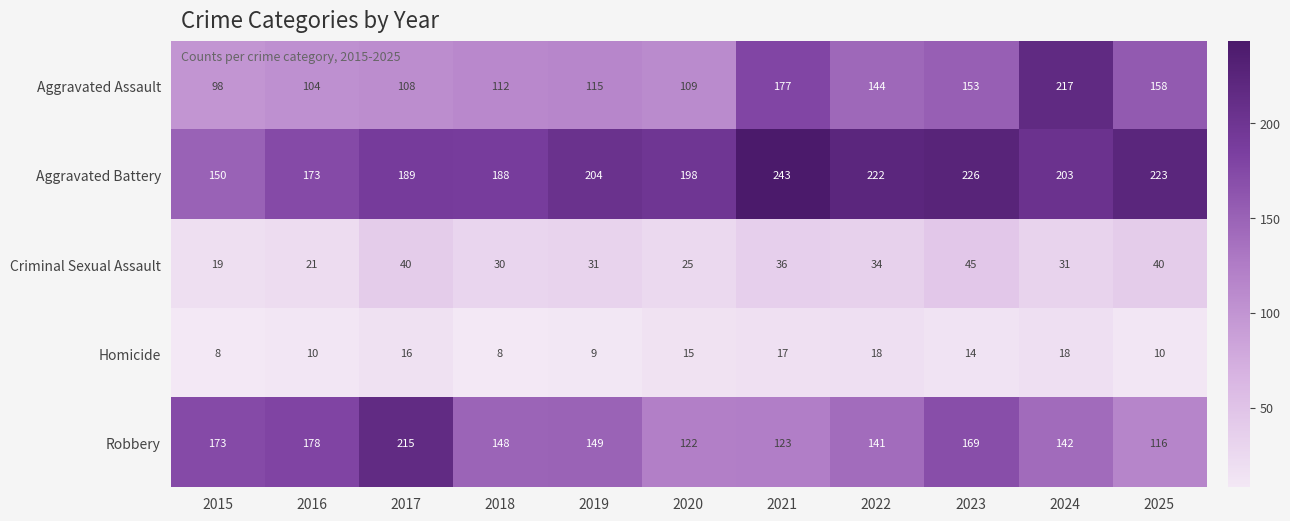

How many data points does each series have?

11